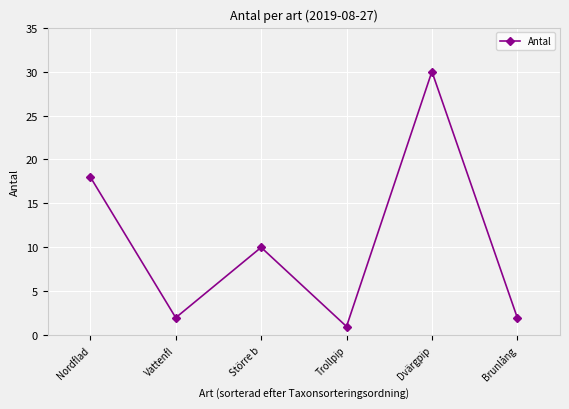

Where is the data nearest to the value 15?

Nordflad